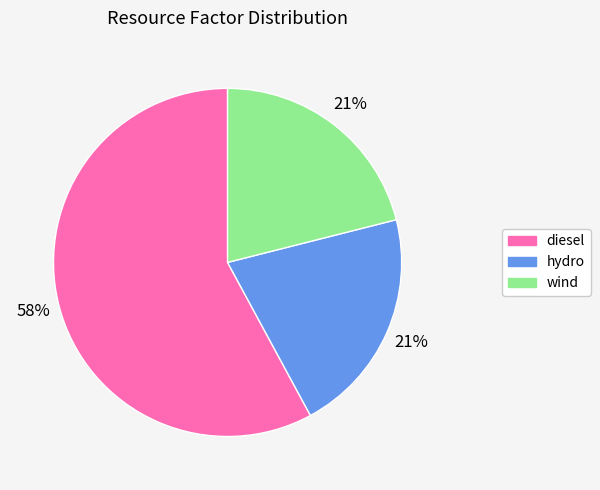

True or false: hydro accounts for 13% of the total.

False